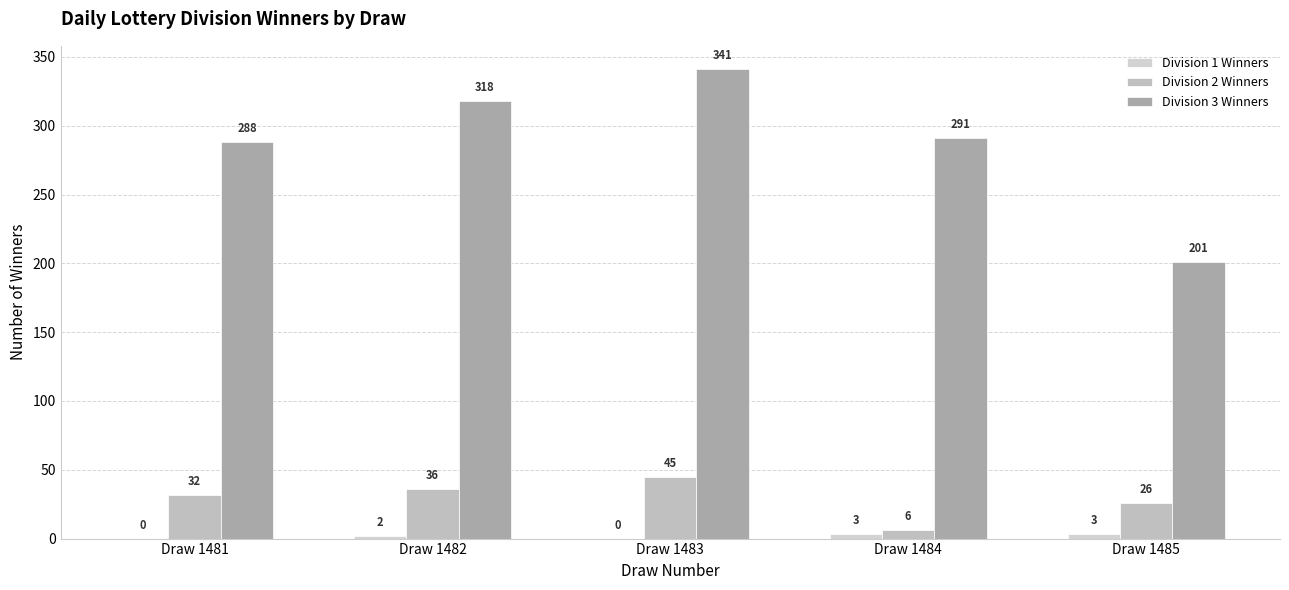

At which category is the sum across all series the highest?

Draw 1483